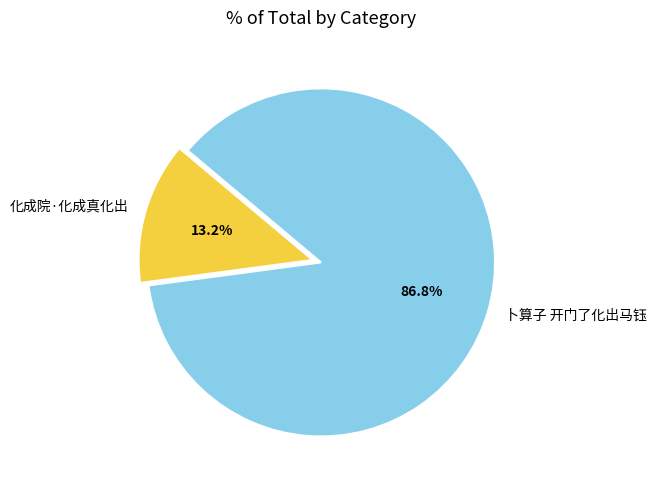

Rank the categories by value from lowest to highest.

化成院·化成真化出, 卜算子 开门了化出马钰